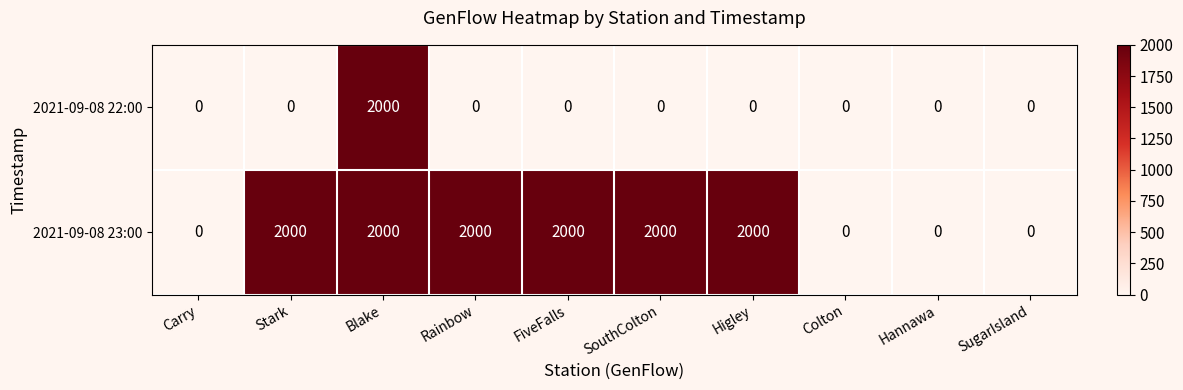

At how many categories does at least one series exceed 1914?

6